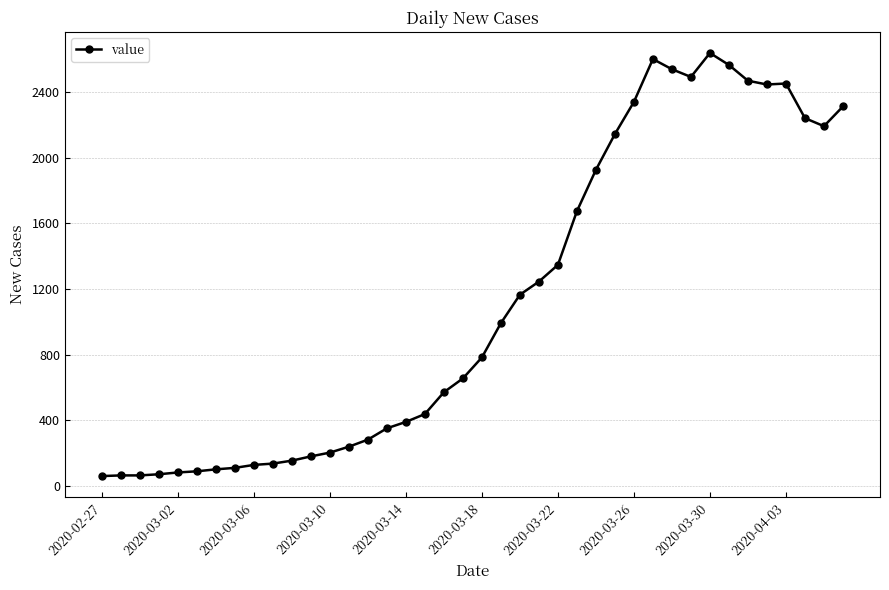

What is the sum of all values?

44971